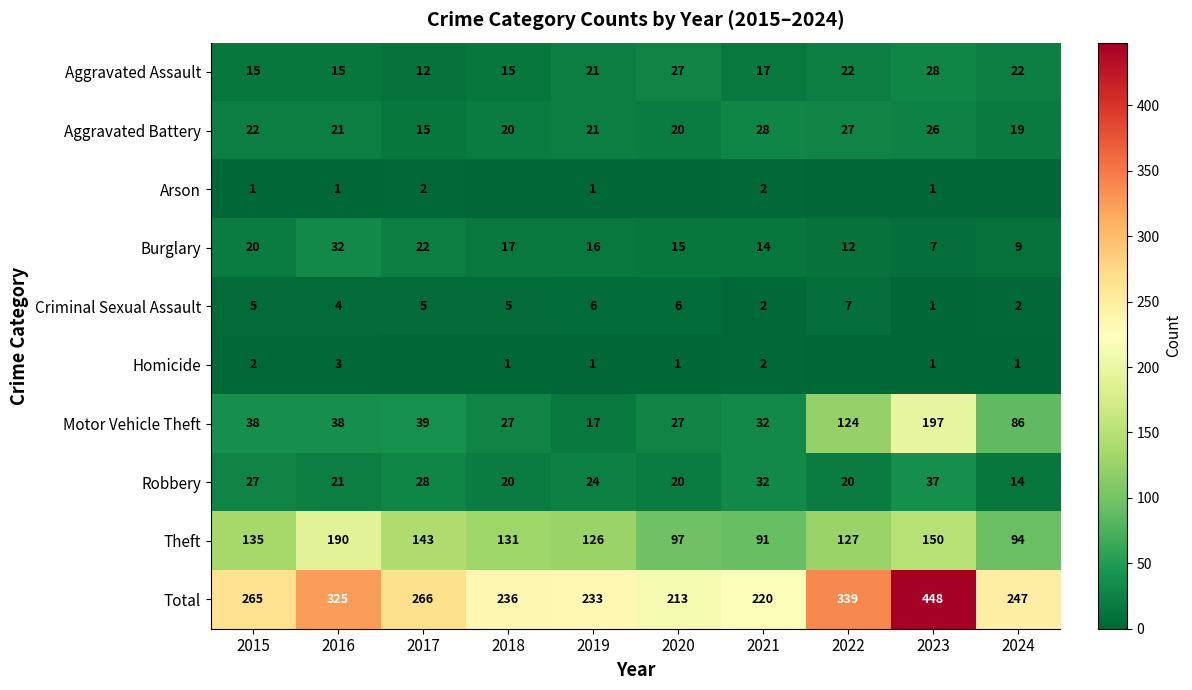

At which label does Motor Vehicle Theft reach its peak?

2023